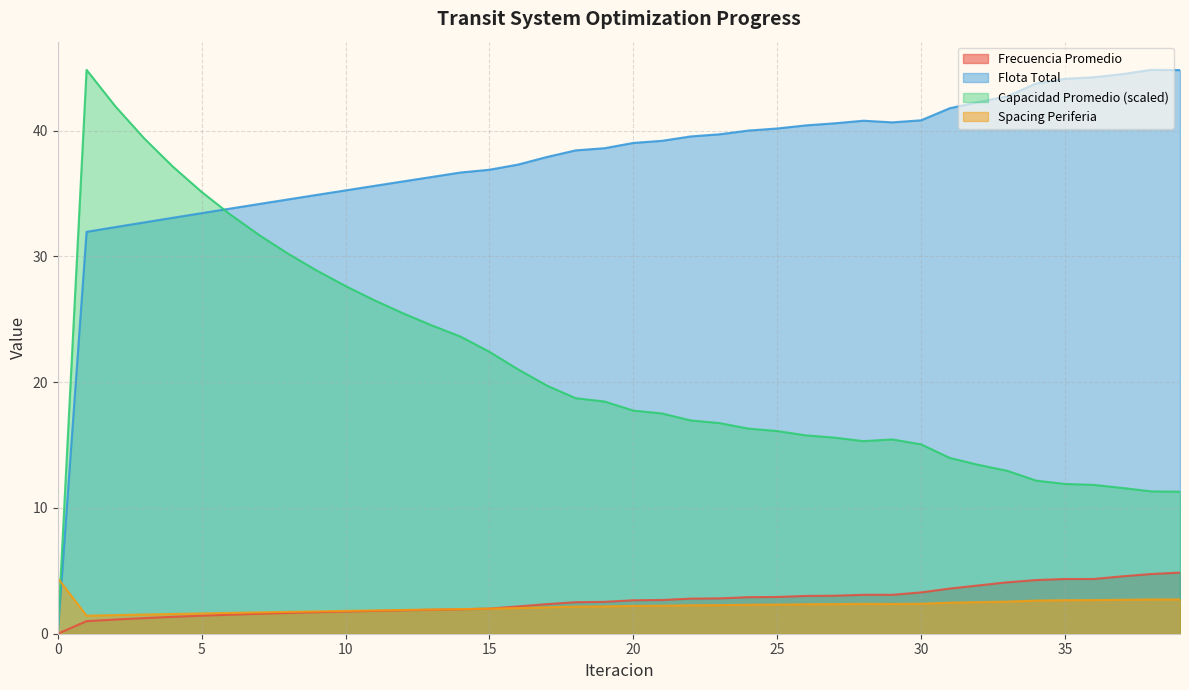

How many values in Frecuencia Promedio are above zero?

39